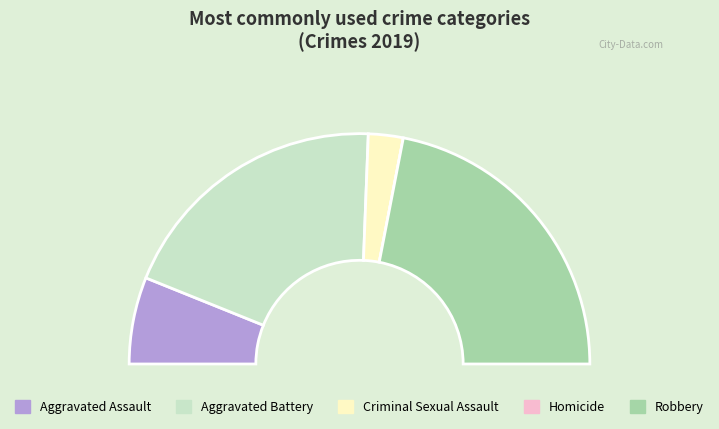

What percentage do Aggravated Battery and Aggravated Assault together represent?

51.2%